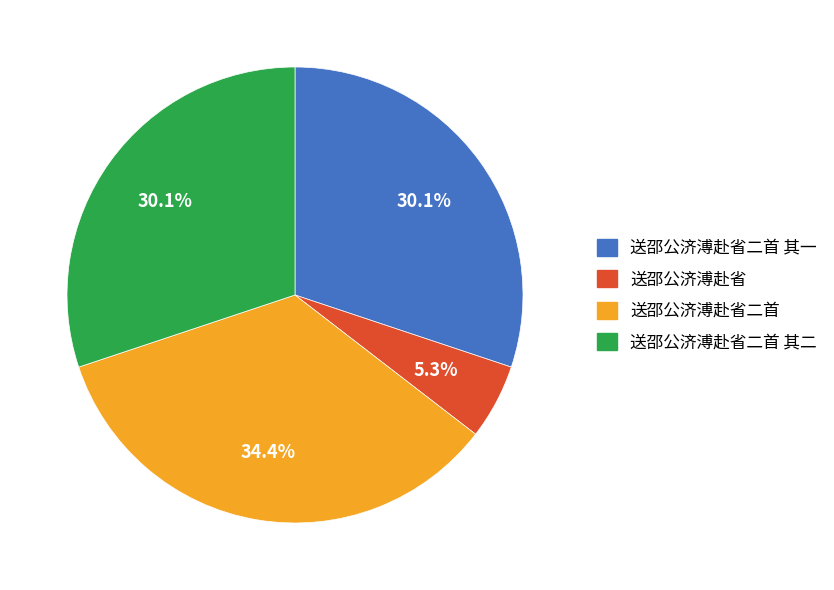

What is the ratio of the value at 送邵公济溥赴省二首 to the value at 送邵公济溥赴省?

6.5